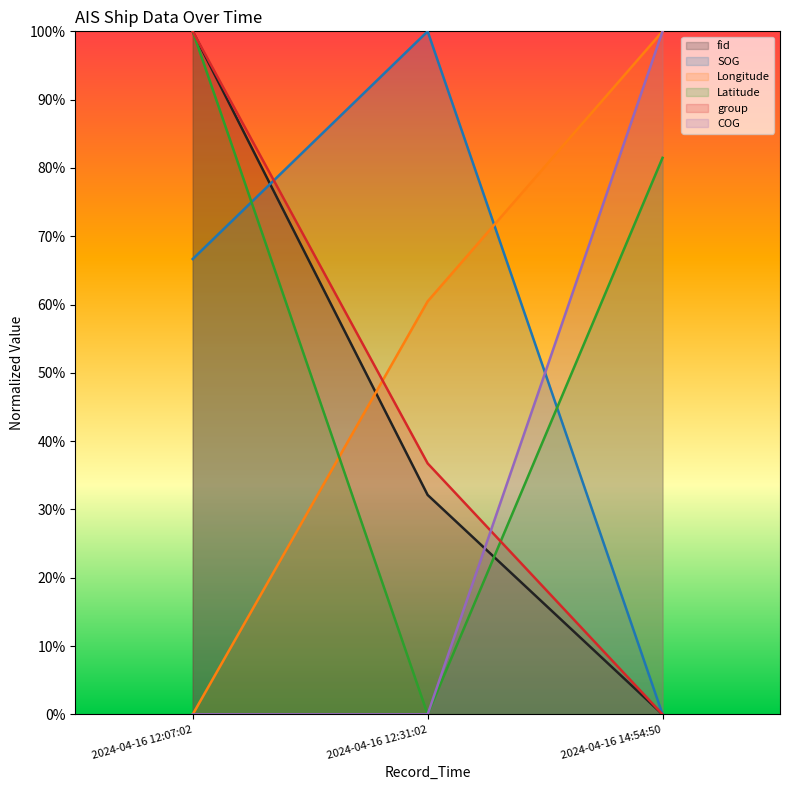

What is the difference between the highest and lowest values at 2024-04-16 12:07:02?

1.0